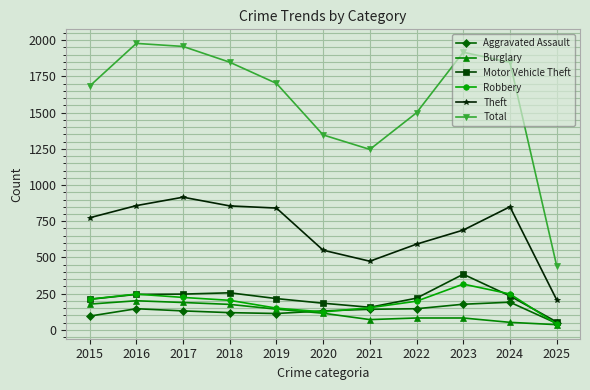

True or false: Burglary and Theft intersect in this chart.

False